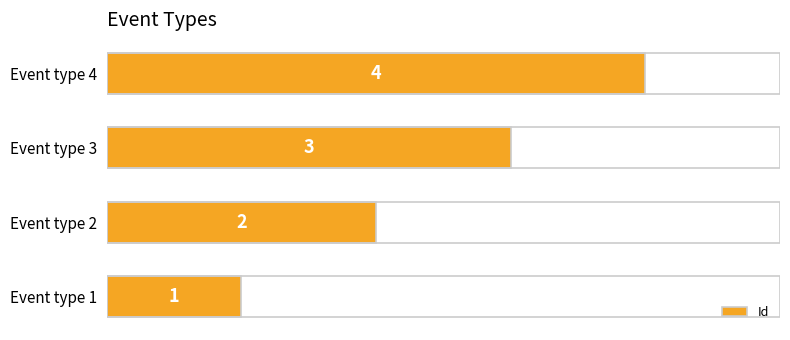

What is the ratio of the value at Event type 2 to the value at Event type 4?

0.5